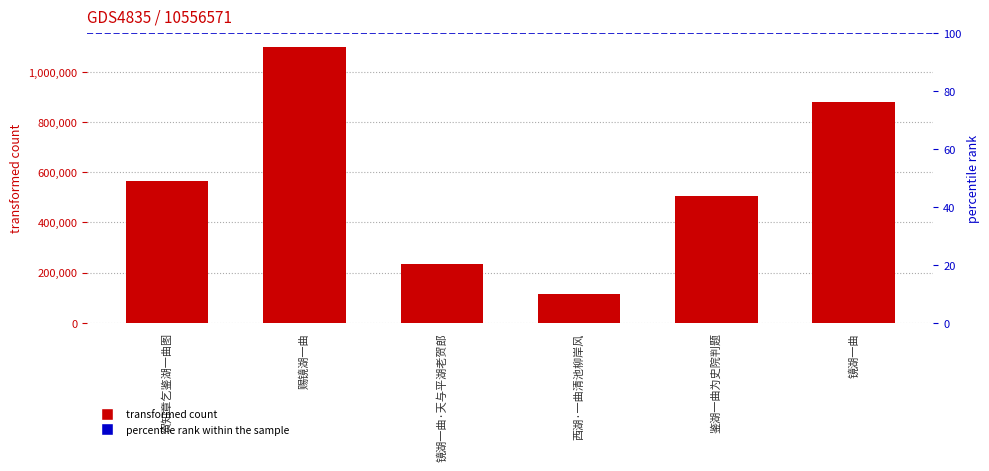

What is the ratio of the value at 镜湖一曲·天与平湖老贺郎 to the value at 赐镜湖一曲?

0.2